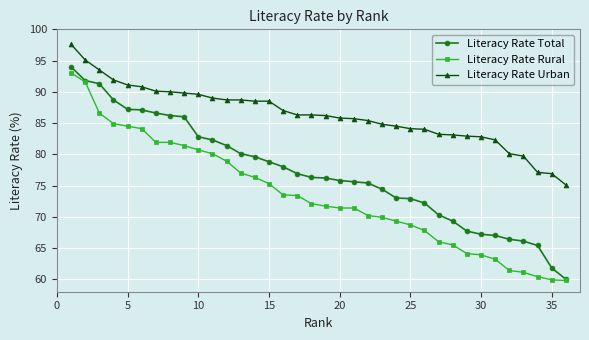

What is the minimum value shown in the chart?

59.8